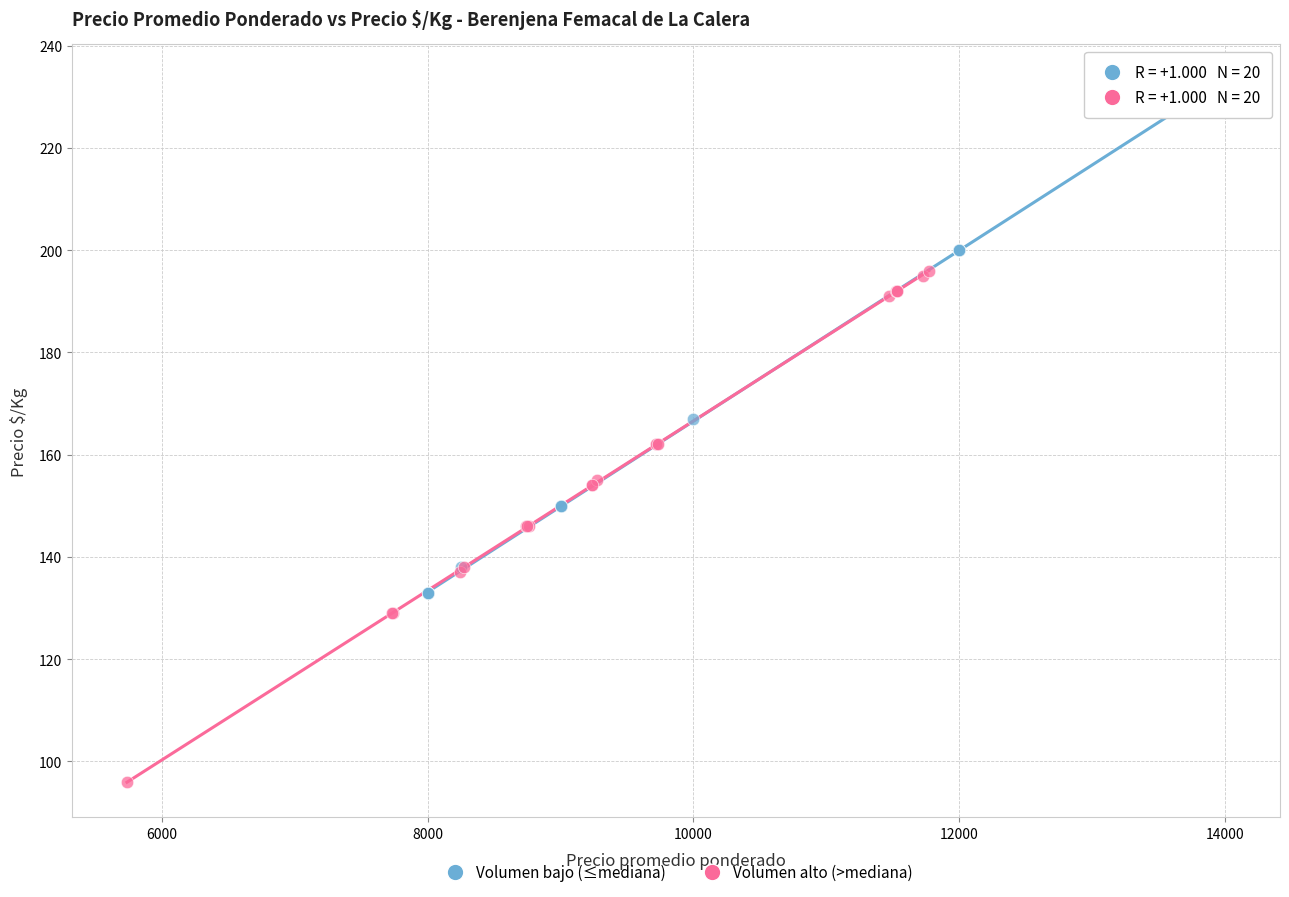

Which series contains the highest Y value?

Volumen bajo (≤mediana)